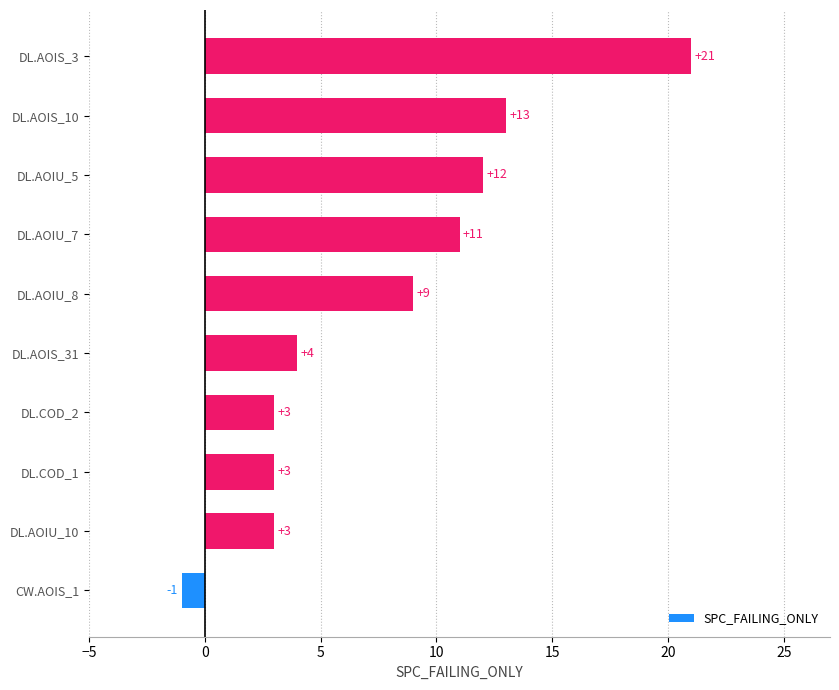

What is the change in value from CW.AOIS_1 to DL.AOIU_7?

+12